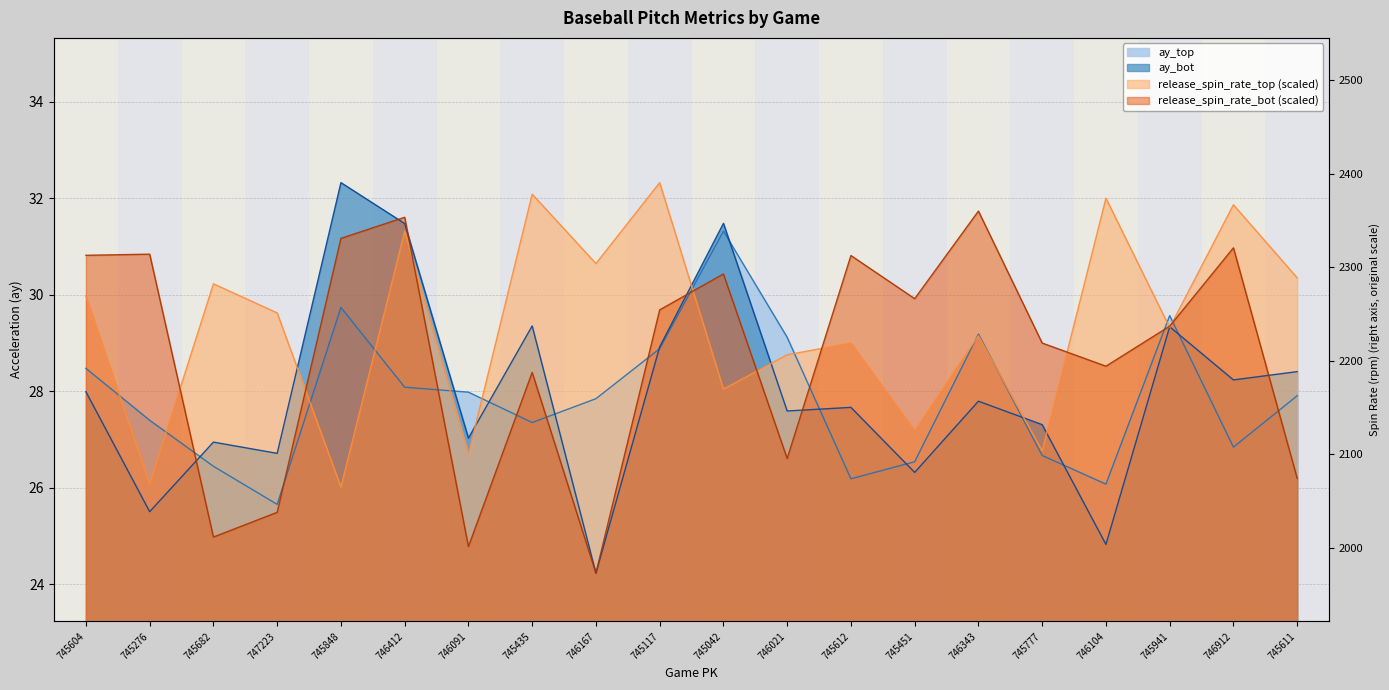

At which label does release_spin_rate_top first exceed 29?

745604